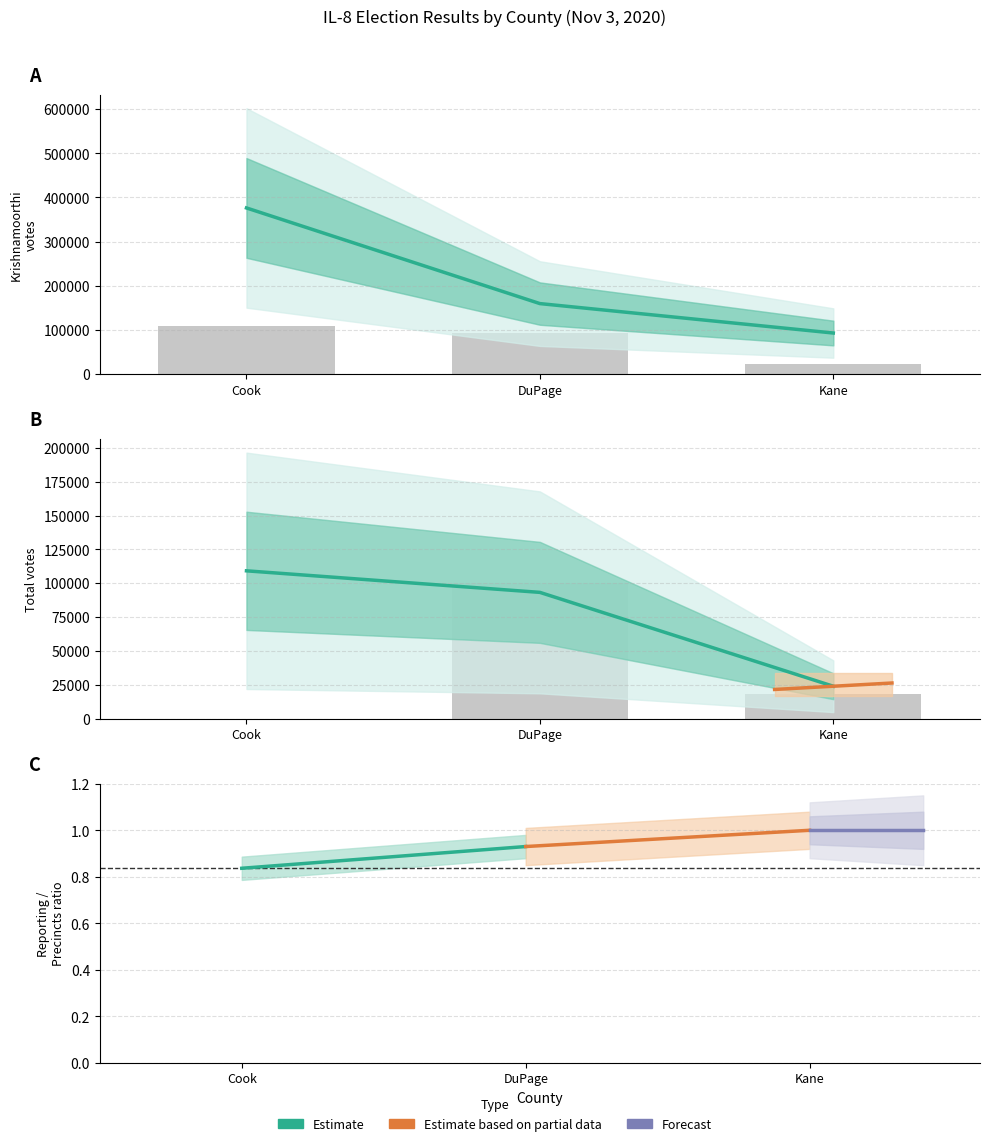

What is the greatest value displayed?

376245